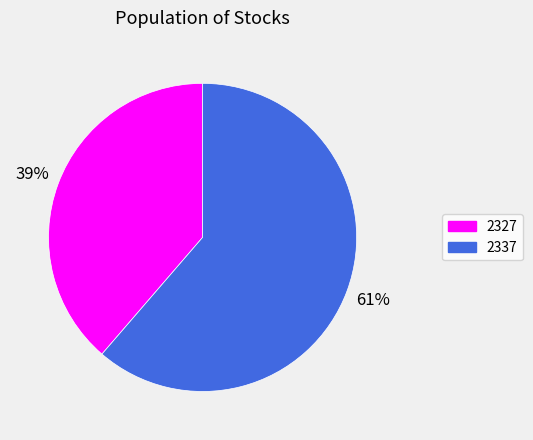

How many slices are in this pie chart?

2